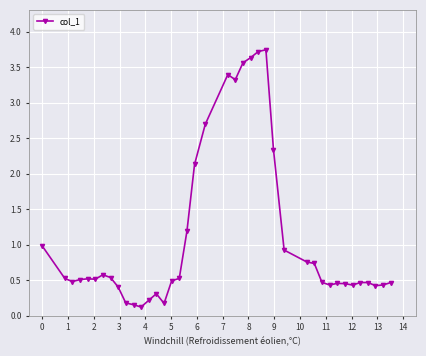

How many categories are shown in the chart?

40